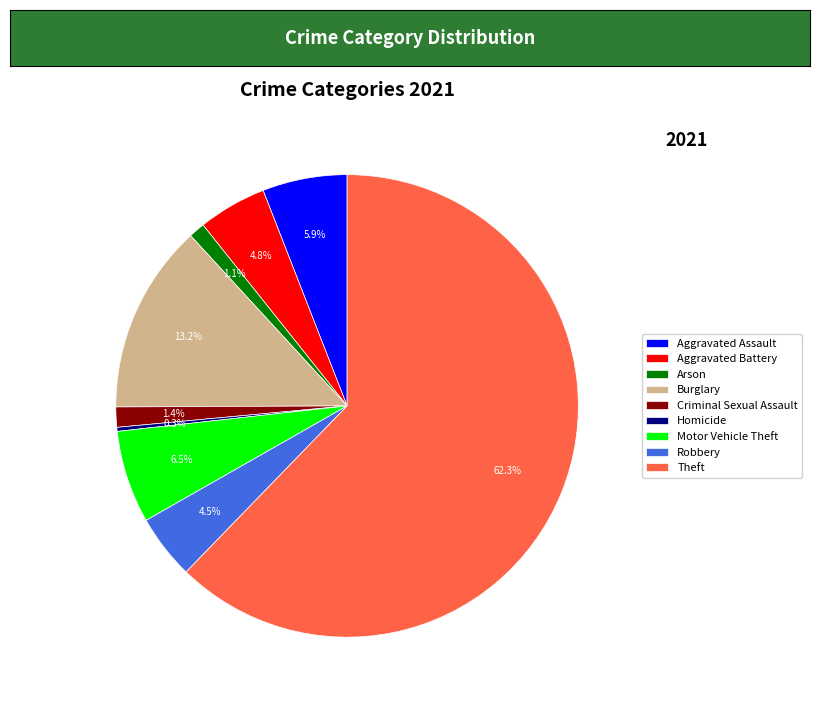

To the nearest percent, what percentage of the pie is Motor Vehicle Theft?

6%